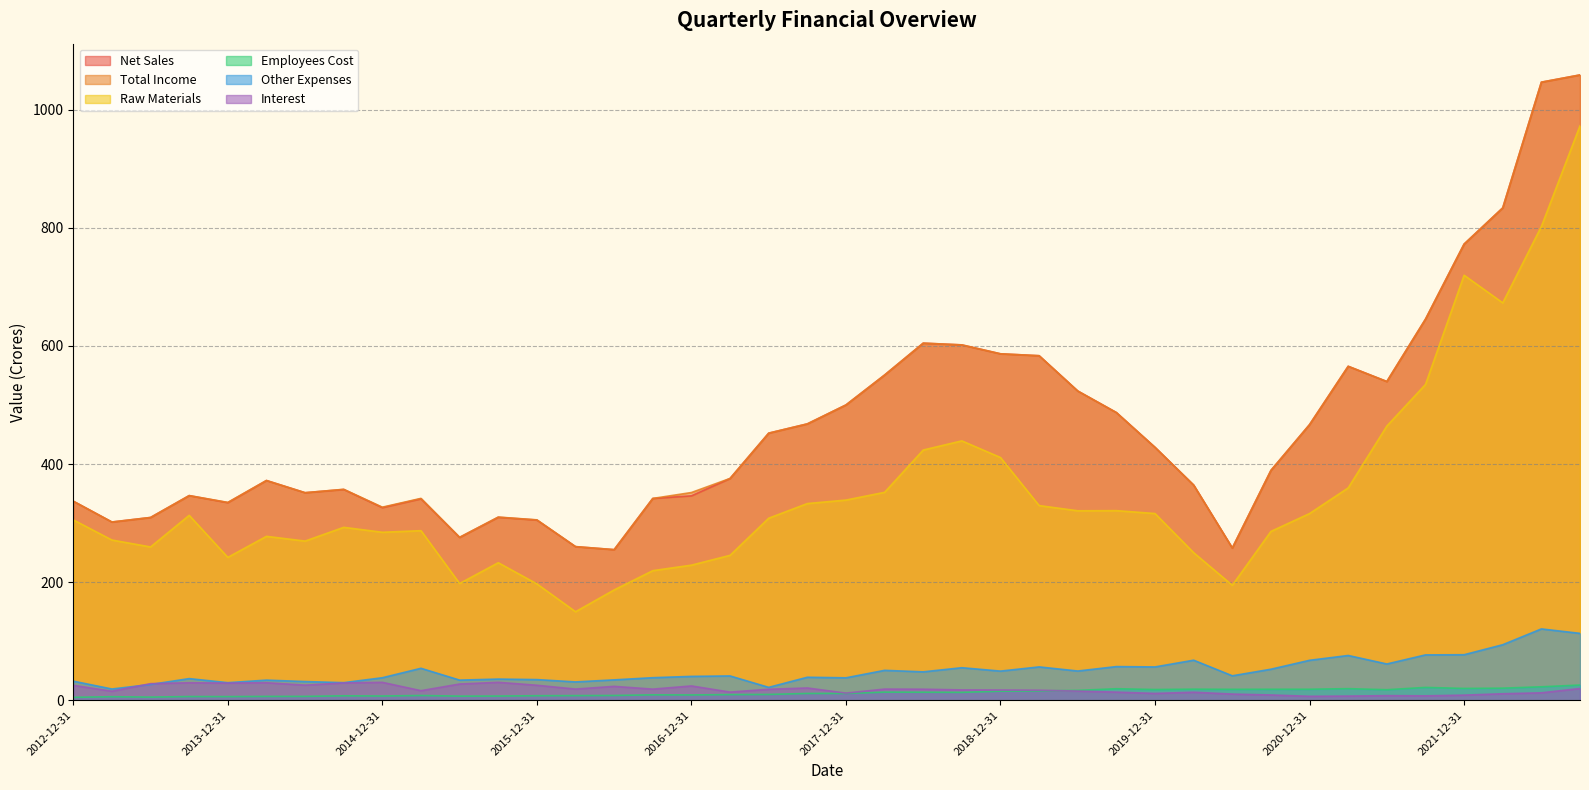

Reading left to right, transcribe all the data shown in this chart.

Net Sales: 337.1	301.8	309.5	346.6	334.7	372.1	351.5	357.0	326.2	341.1	275.8	309.9	305.2	260.1	255.1	341.7	346.2	375.5	452.3	468.0	500.1	550.8	604.7	601.8	586.7	583.4	523.7	487.2	428.3	364.4	257.9	389.2	466.8	565.5	539.8	645.3	772.5	833.8	1046.6	1058.9
Total Income: 337.1	301.8	309.5	346.6	335.0	372.1	351.5	357.2	326.9	341.9	275.9	310.2	305.5	260.2	255.1	341.8	351.8	375.6	452.3	468.0	500.1	550.8	604.7	601.8	586.7	583.4	523.7	487.2	428.3	364.4	257.9	389.2	466.8	565.5	539.8	645.3	772.5	833.8	1046.6	1058.9
Raw Materials: 305.5	271.3	259.6	313.1	242.0	277.6	269.6	292.8	284.5	287.2	197.7	232.9	197.1	149.9	186.8	219.5	228.8	245.4	308.3	333.1	339.0	352.1	423.8	439.2	411.0	329.7	320.9	321.1	316.2	249.9	194.7	285.9	316.2	359.6	464.3	534.8	719.8	673.0	802.4	972.9
Employees Cost: 5.0	6.0	5.3	6.3	6.2	6.5	6.6	7.5	7.2	8.1	7.0	7.1	7.7	7.9	8.1	9.2	9.0	9.6	9.8	11.5	11.5	13.8	13.6	13.3	15.4	15.8	16.7	19.5	18.2	18.8	18.5	18.6	18.7	19.7	17.9	21.8	20.0	20.5	22.8	25.8
Other Expenses: 32.4	19.1	26.7	36.7	29.8	34.1	31.7	29.8	38.1	54.1	34.1	35.9	35.0	31.1	34.5	38.2	40.4	41.2	21.9	39.0	38.0	50.7	48.1	55.1	49.4	56.5	49.5	57.0	56.5	67.8	41.4	52.6	67.7	75.8	61.4	76.8	77.1	94.0	120.8	113.3
Interest: 25.3	15.3	28.1	29.6	29.1	29.7	25.6	29.4	30.3	16.2	27.5	30.4	25.4	18.9	23.6	18.9	24.2	13.8	18.6	20.8	12.1	18.9	18.7	17.5	17.3	17.0	15.6	13.8	11.6	13.6	10.5	8.9	6.7	7.1	7.8	7.5	8.7	11.0	12.6	19.9